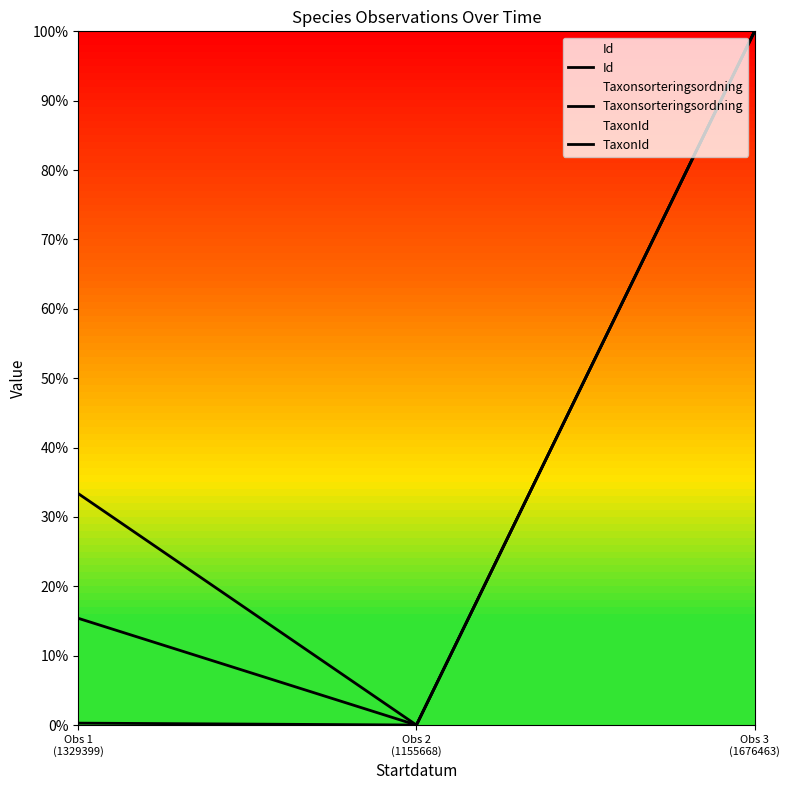

How many distinct data groups are displayed?

3